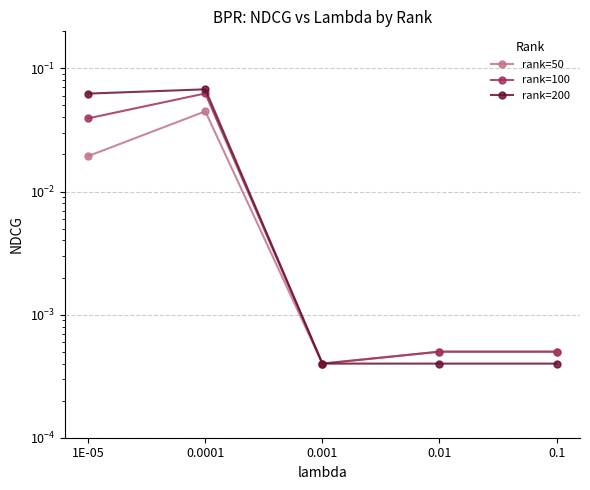

Reading right to left, list all the values displayed in this chart.

rank=50: 0.1=0.0	0.01=0.0	0.001=0.0	0.0001=0.0	1E-05=0.0
rank=100: 0.1=0.0	0.01=0.0	0.001=0.0	0.0001=0.1	1E-05=0.0
rank=200: 0.1=0.0	0.01=0.0	0.001=0.0	0.0001=0.1	1E-05=0.1